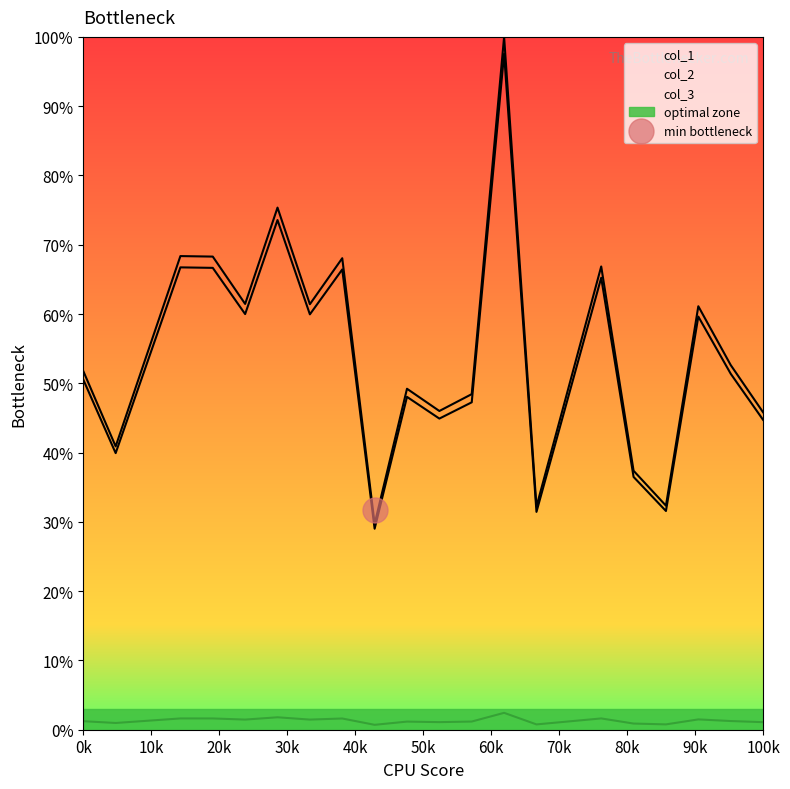

Which series has the widest spread of values?

col_1